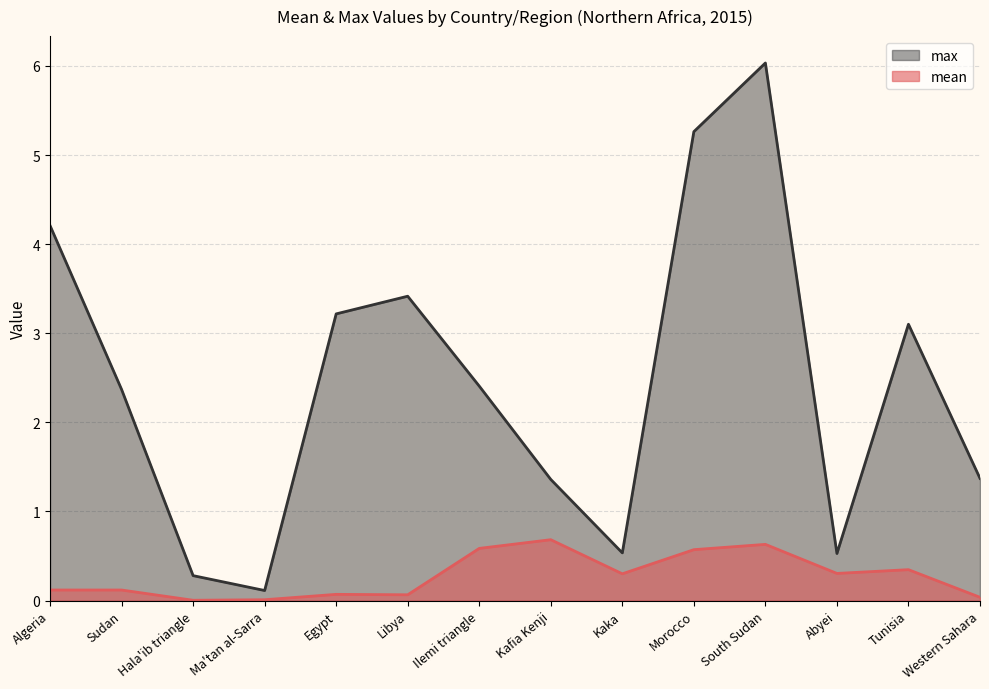

The value of max at Ma'tan al-Sarra is 0.1. True or false?

True